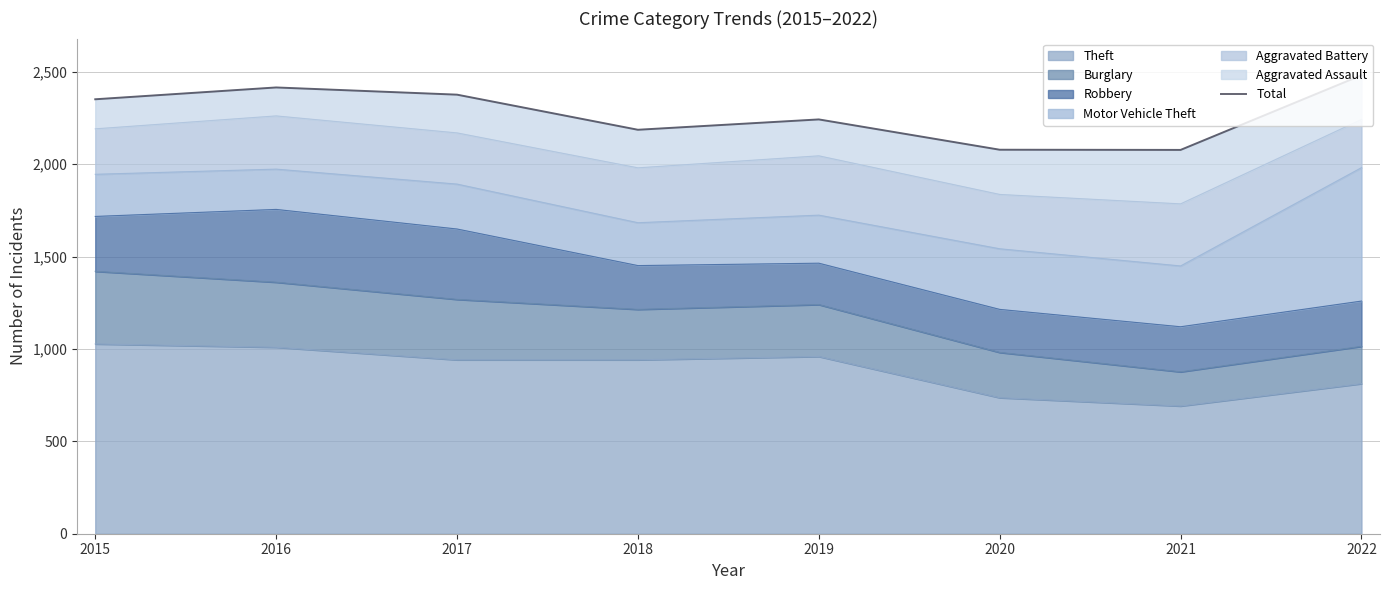

Reading left to right, extract all data points from this chart.

2015=2351	2016=2415	2017=2376	2018=2186	2019=2242	2020=2078	2021=2077	2022=2481